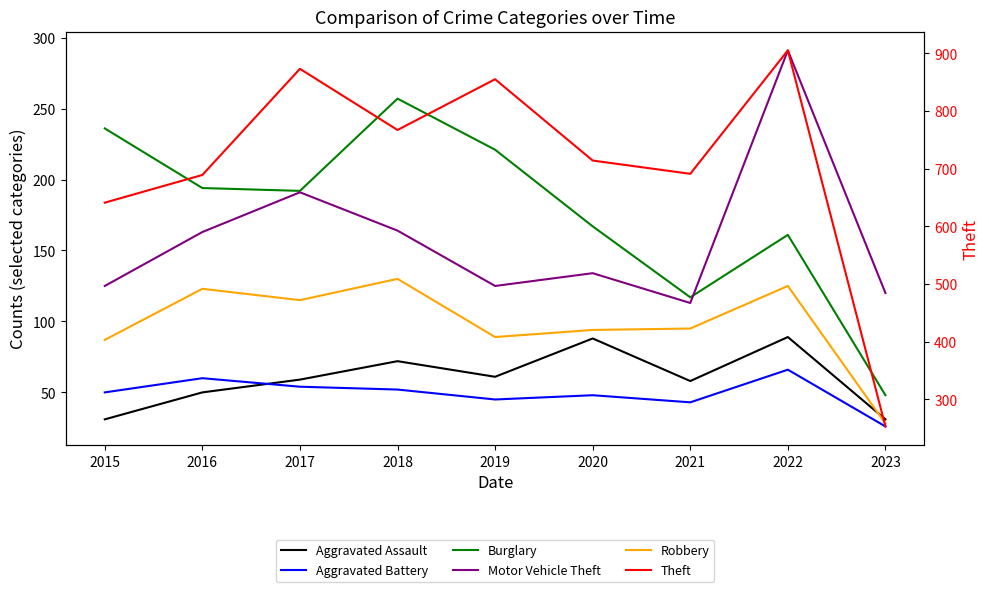

Does the chart have visible grid lines?

No